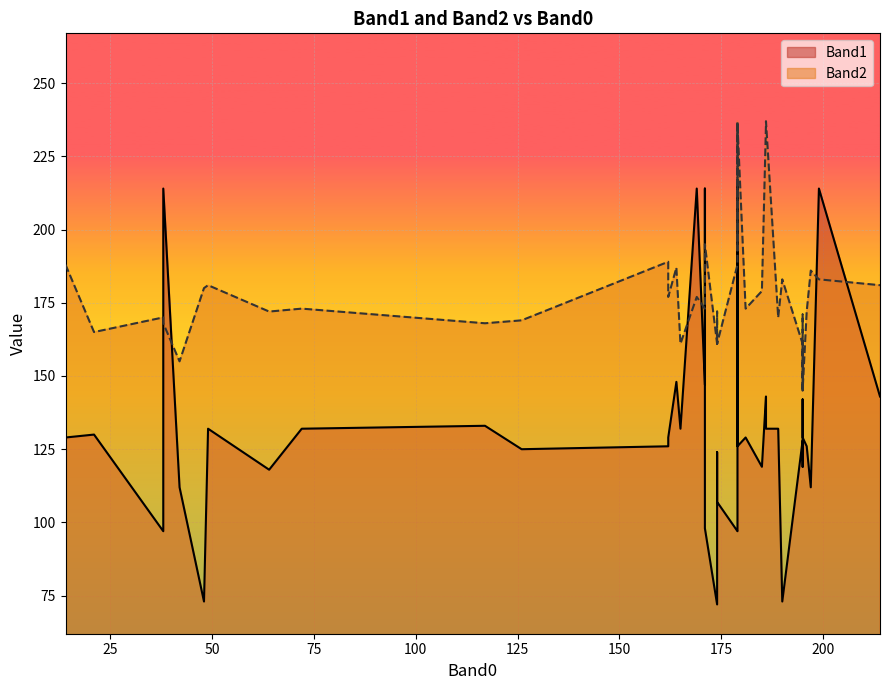

What is the sum of all Band1 values?

5284